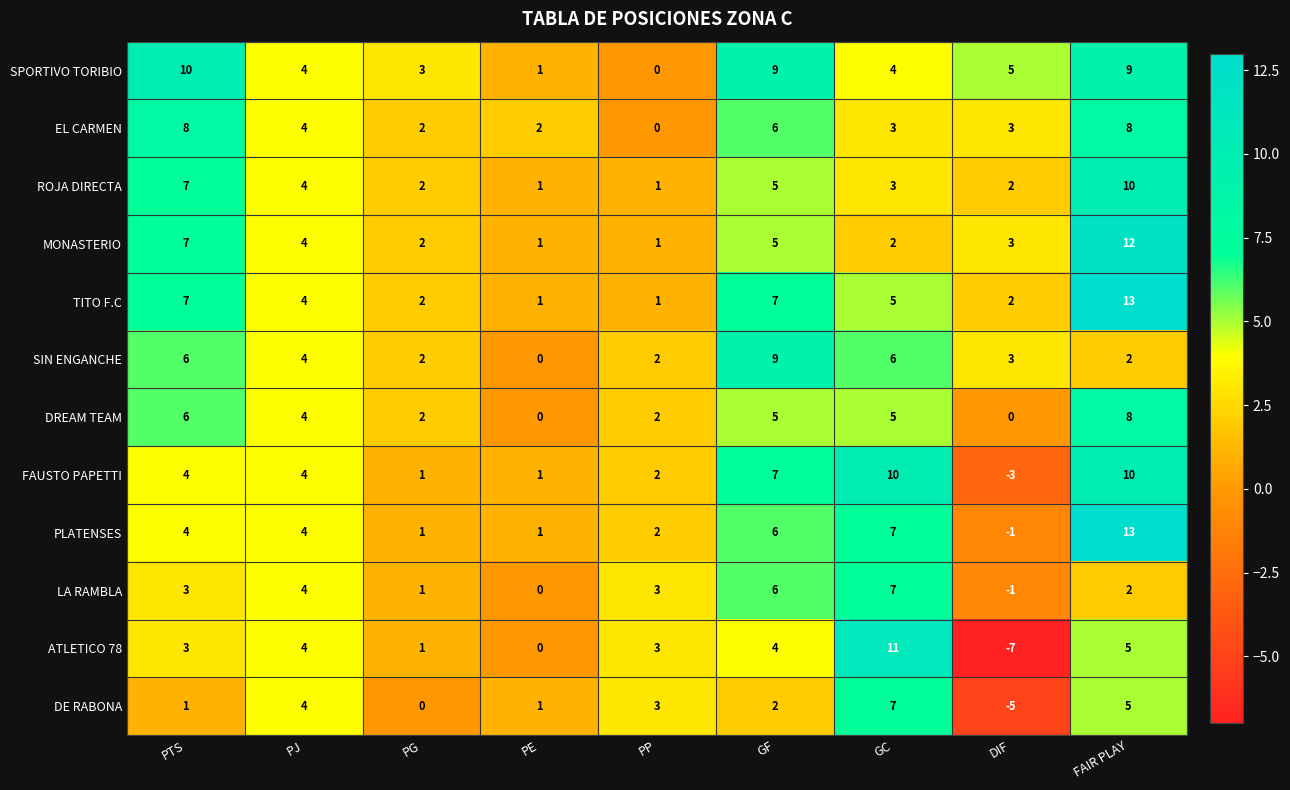

What is the difference between the maximum and minimum values in the SIN ENGANCHE series?

9